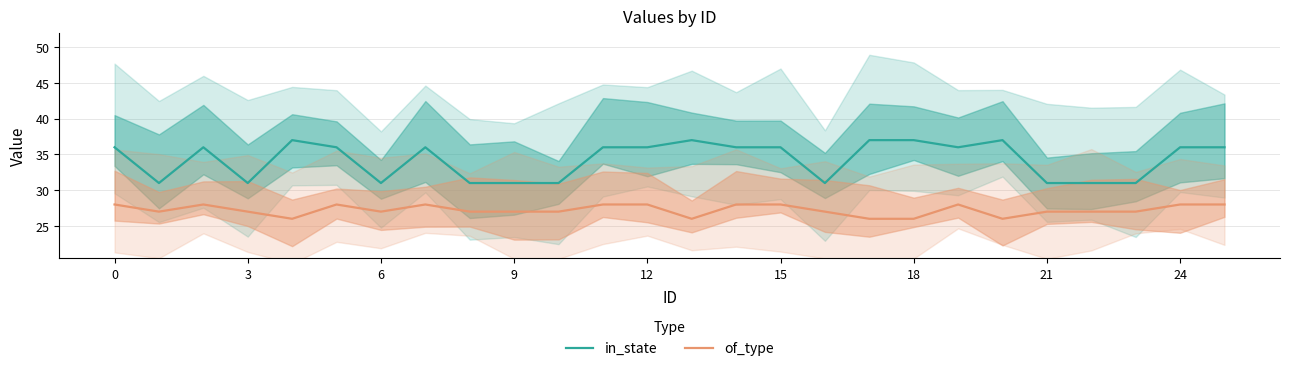

How many lines are shown in the chart?

2